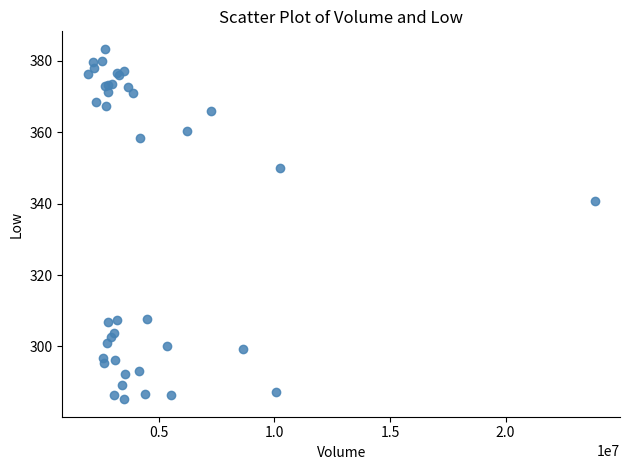

What Y value in the scatter plot is closest to 334?

340.7